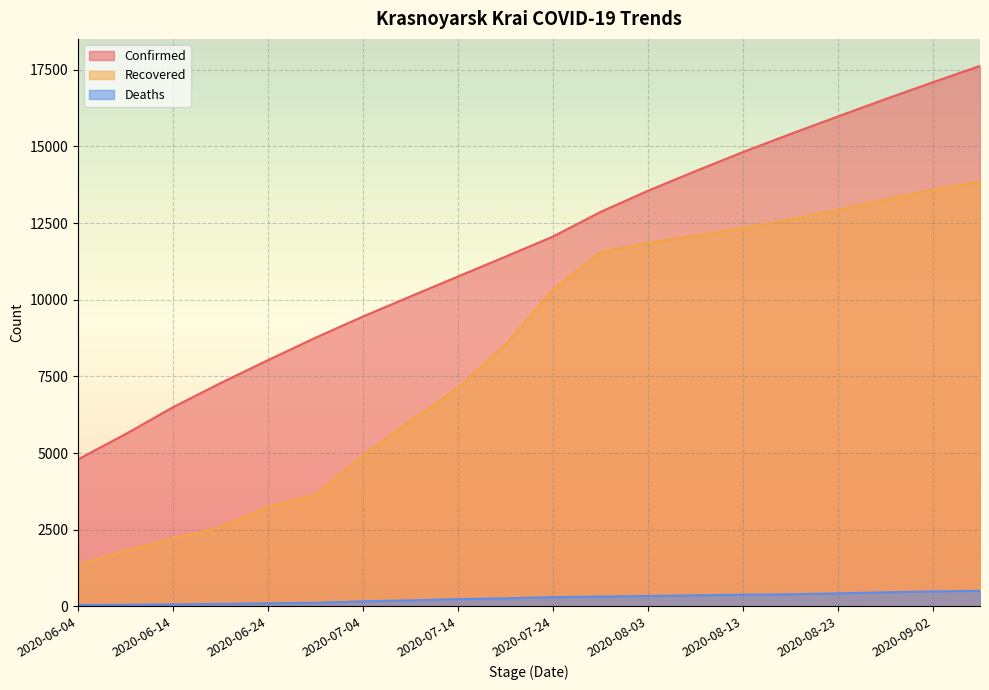

What is the spread (max minus min) of values at 2020-08-23?

15551